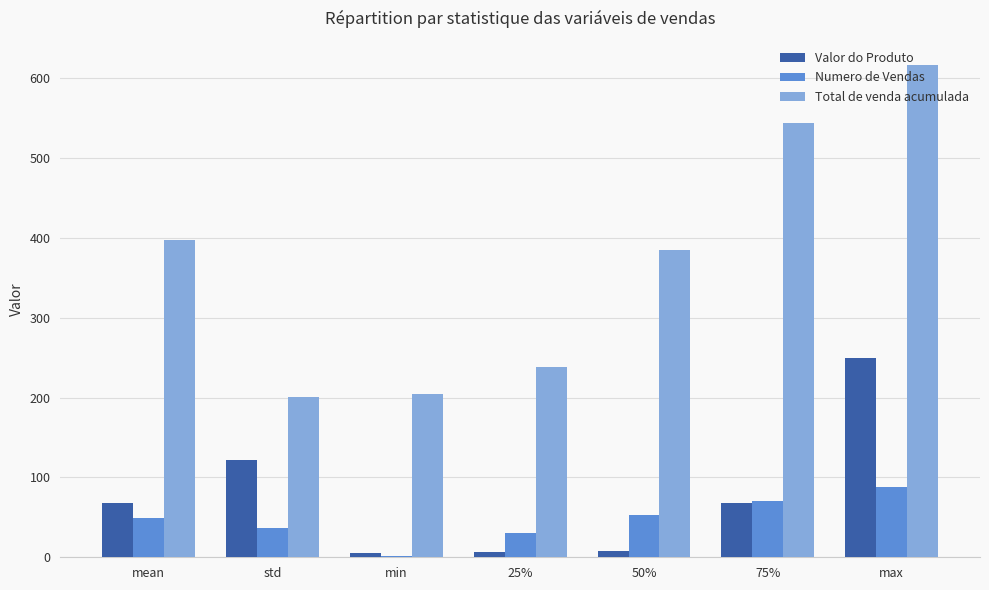

Between 75% and max, which series saw the biggest shift?

Valor do Produto